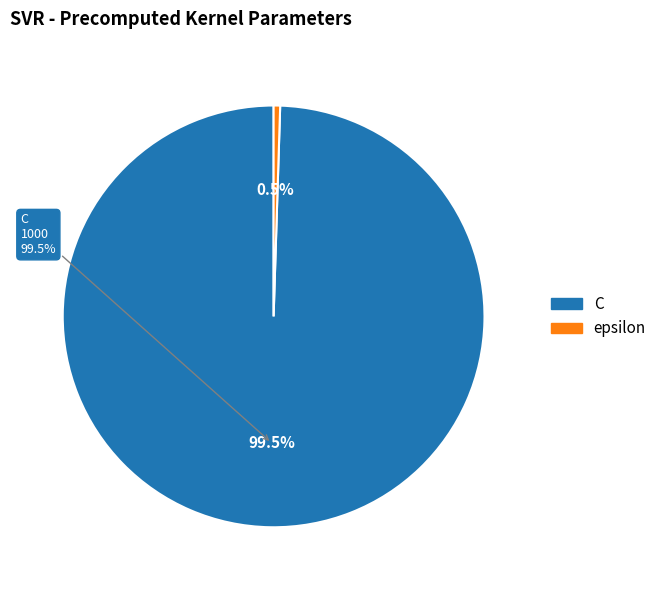

How many segments does this pie chart have?

2